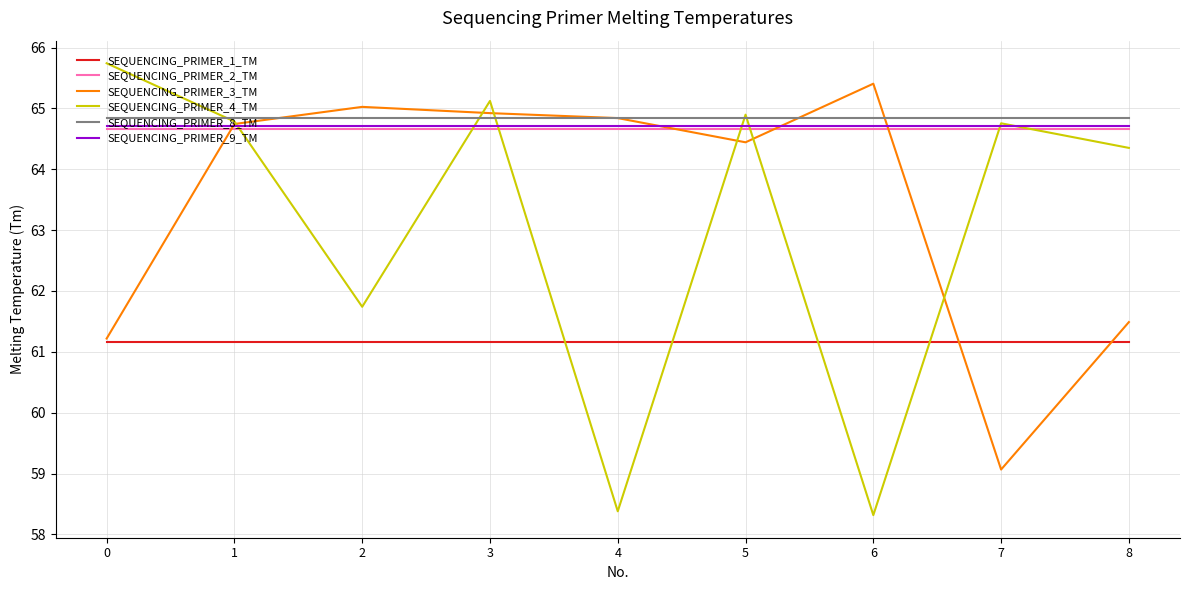

How many lines are shown in the chart?

6